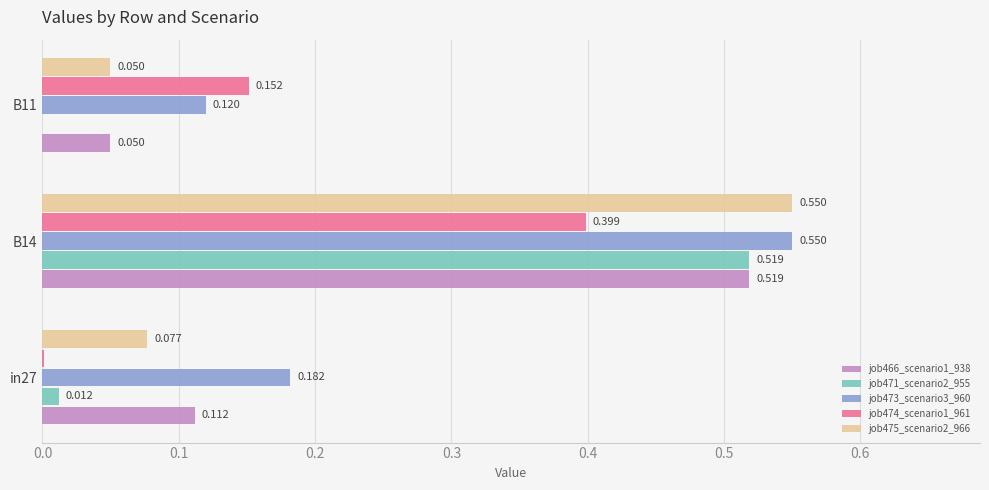

Count the job473_scenario3_960 values in the range 0 to 1.

3